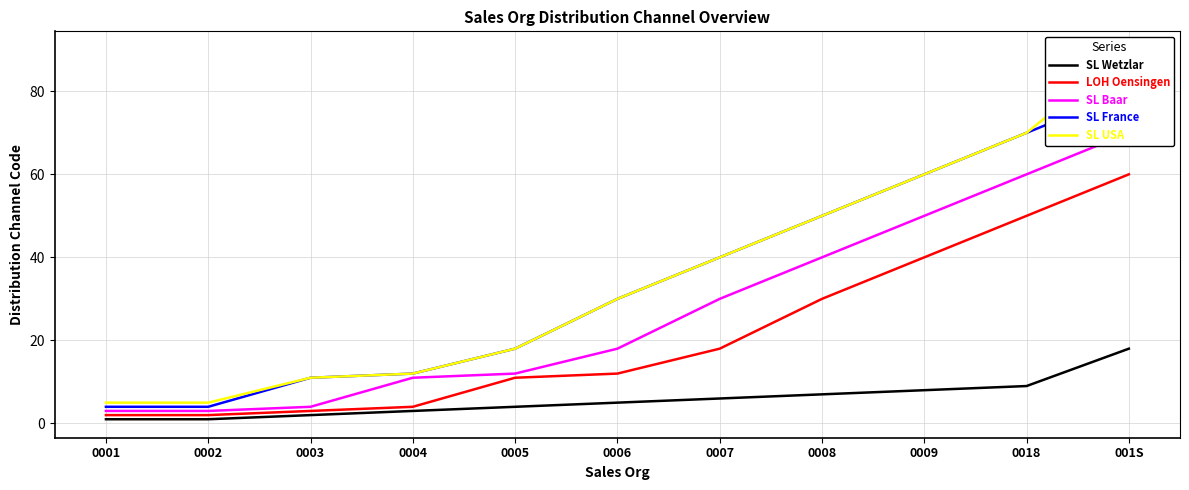

Rank the categories by LOH Oensingen value from highest to lowest.

001S, 0018, 0009, 0008, 0007, 0006, 0005, 0004, 0003, 0001, 0002